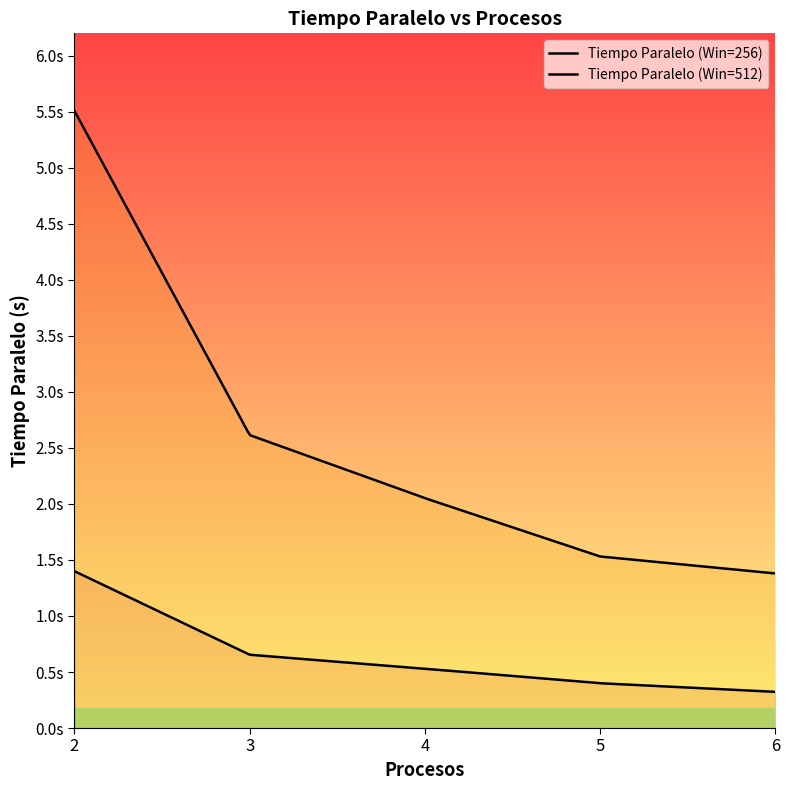

The Tiempo Paralelo (Win=256) series shows 0.2 at 5. True or false?

False